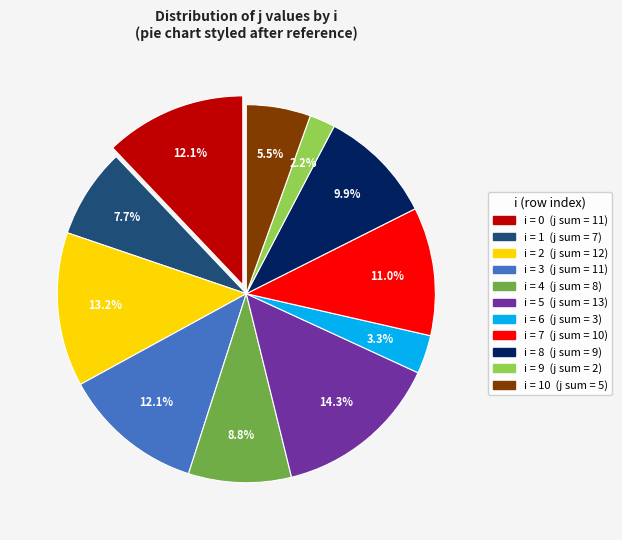

Does any single category account for the majority?

No